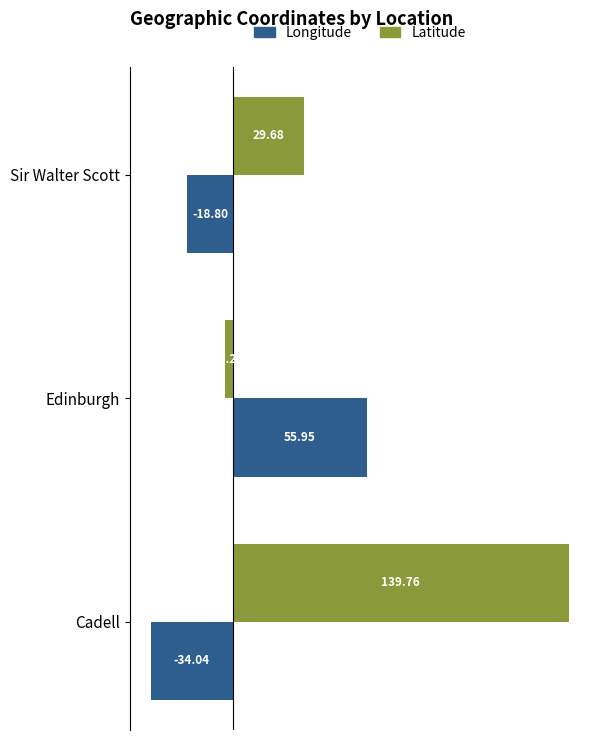

At how many categories does at least one series exceed 39?

2